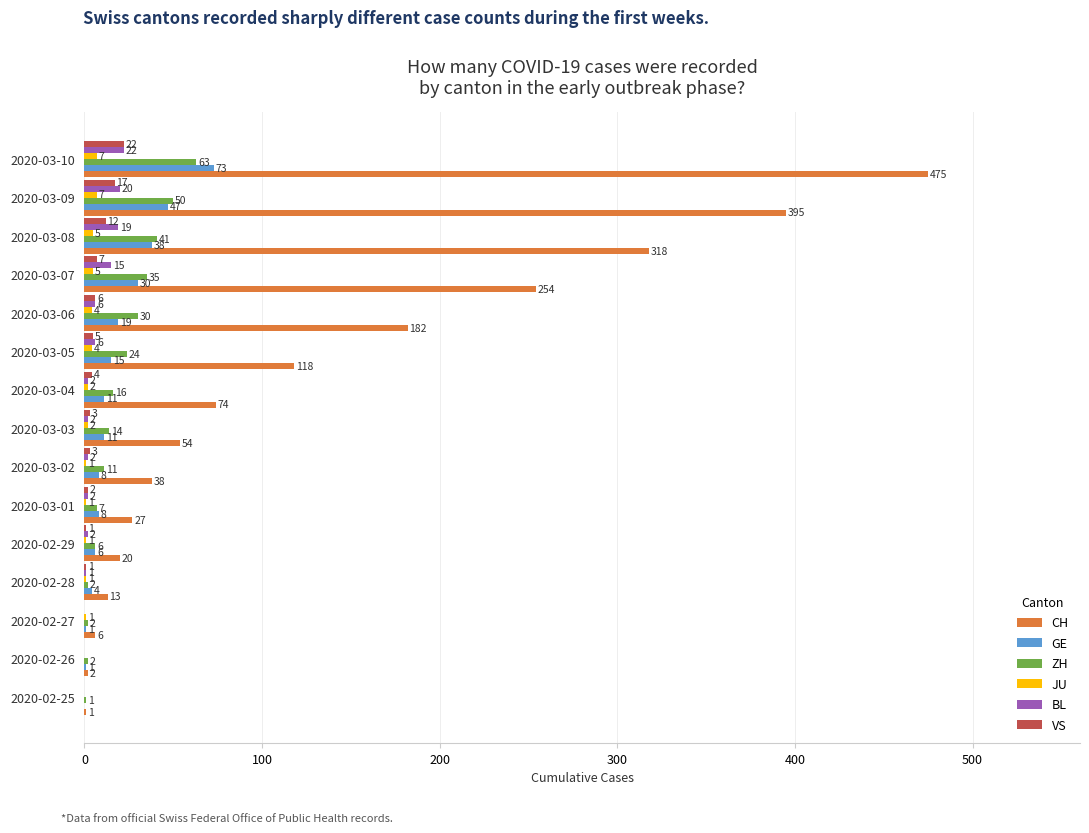

What is the sum of all VS values?

83